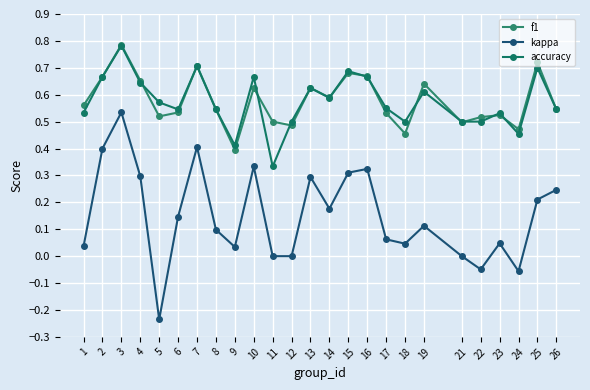

True or false: kappa and f1 intersect in this chart.

False